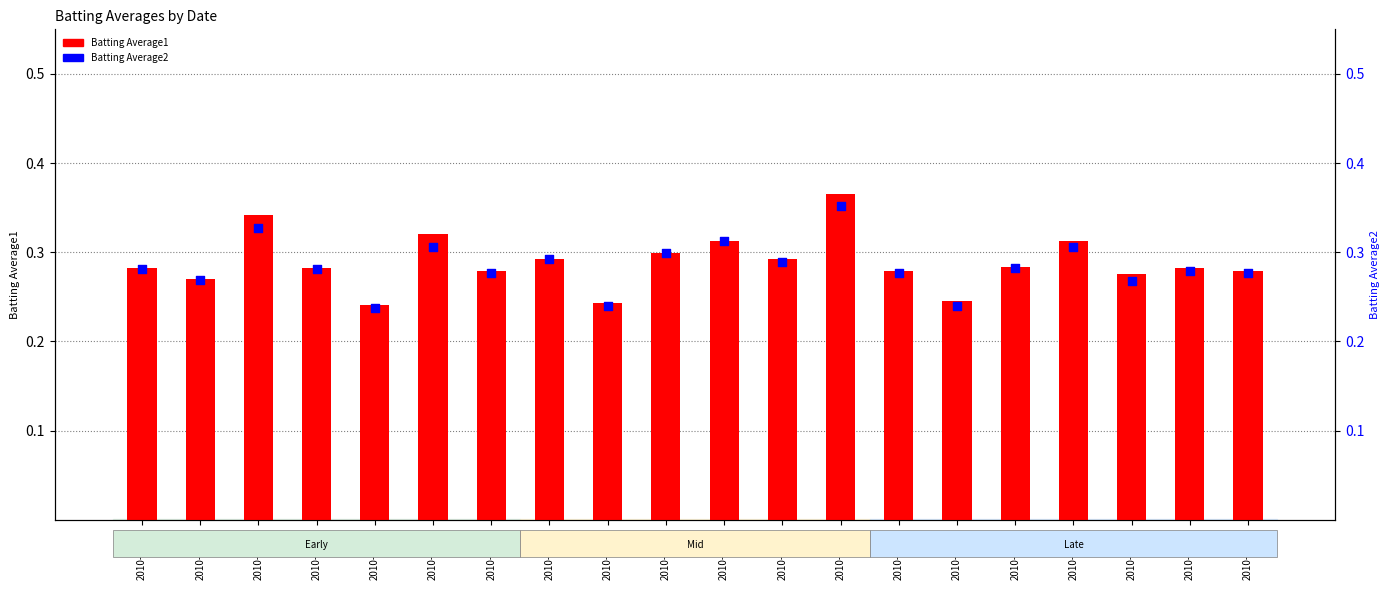

What are all the series names shown in the legend?

Batting Average1, Batting Average2